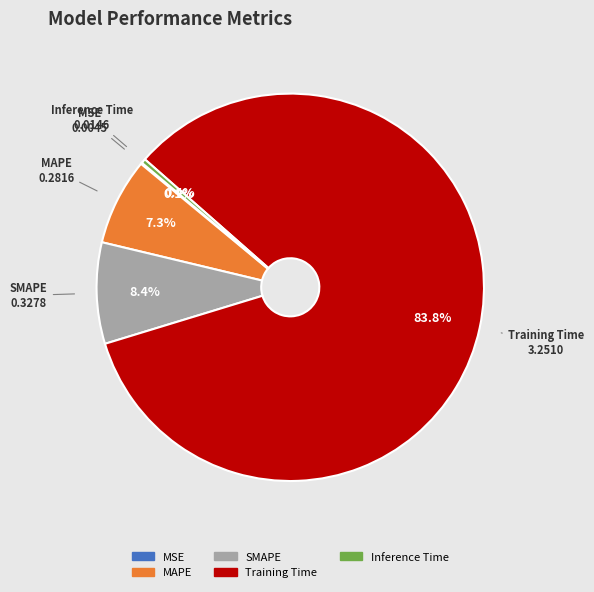

What percentage is the SMAPE slice, to the nearest percent?

8%